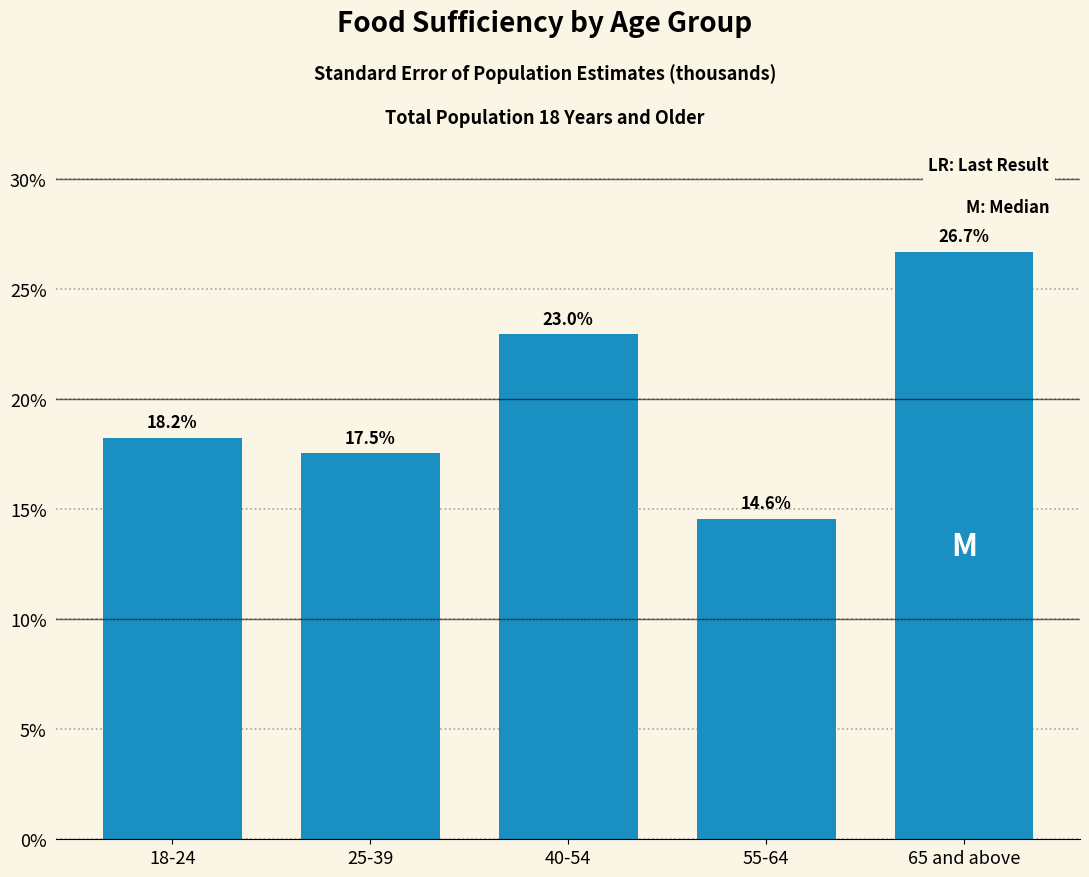

Reading left to right, transcribe all the data shown in this chart.

18-24=18.2	25-39=17.5	40-54=23.0	55-64=14.6	65 and above=26.7